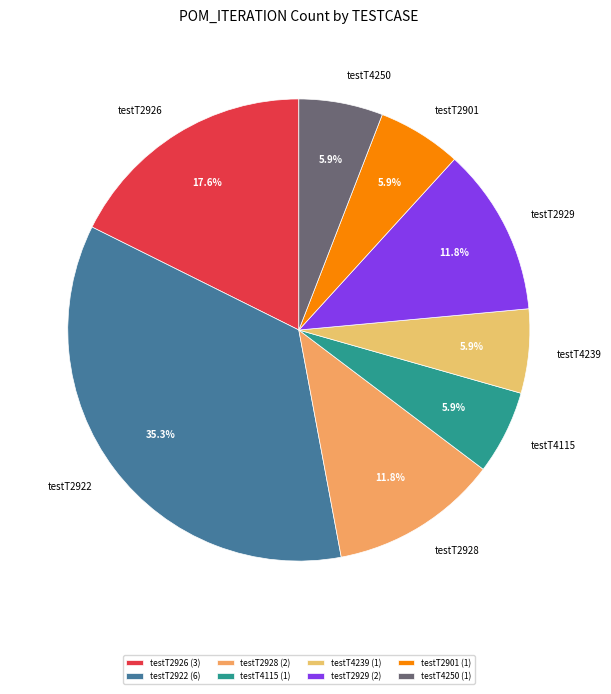

Does testT2929 represent more than half of the total?

No